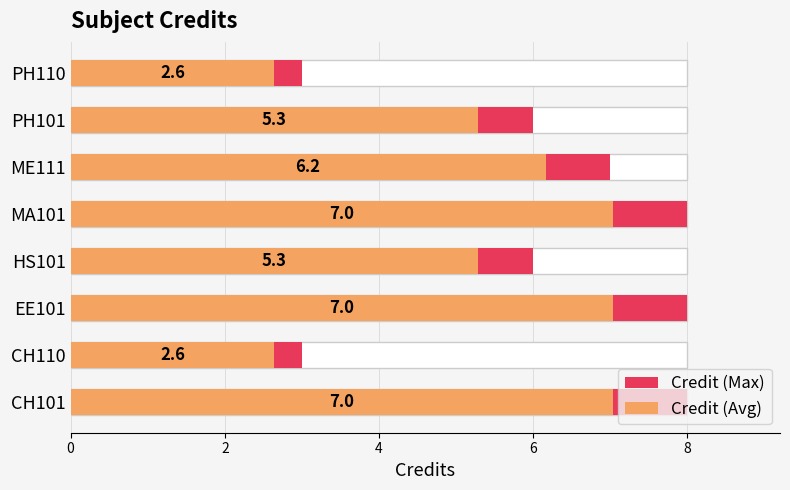

At how many categories does at least one series exceed 7?

3